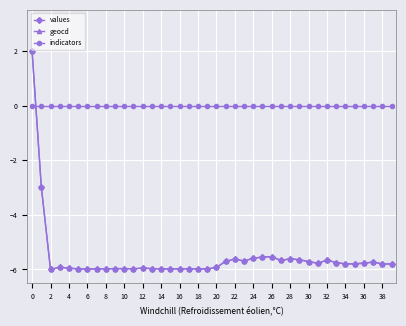

What is the minimum value for geocd?

-6.0